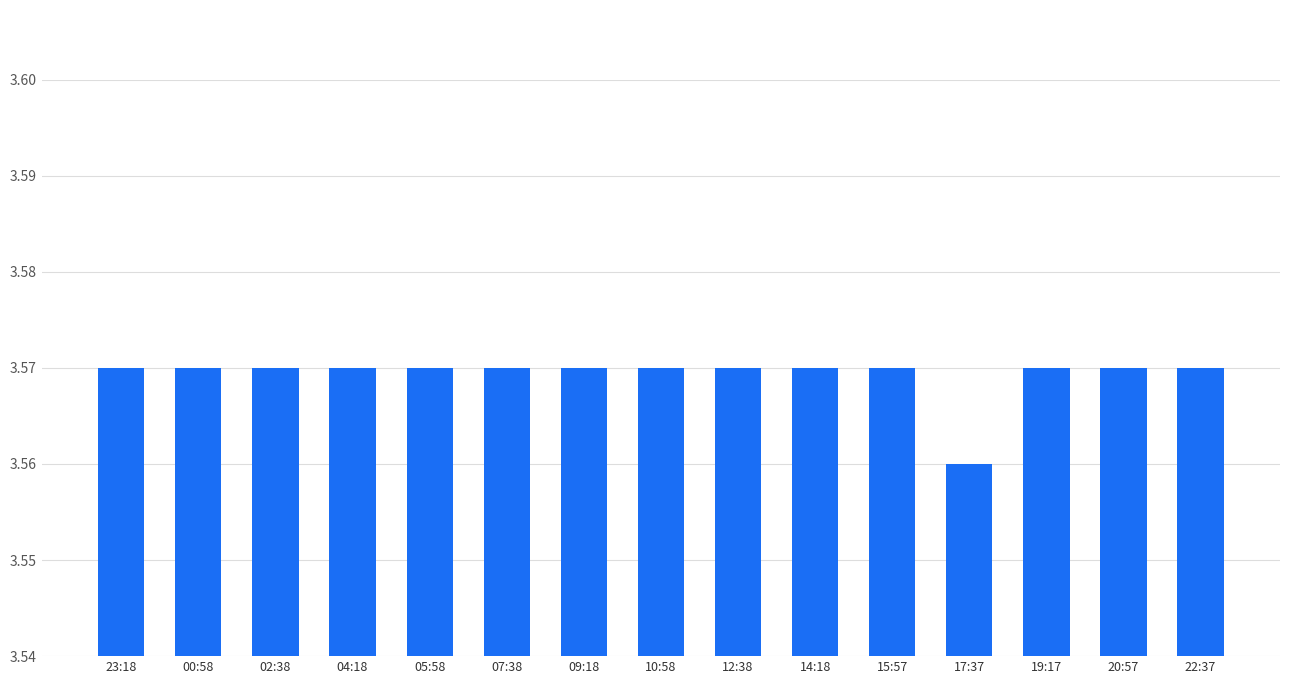

What is the sum of all values?

53.5